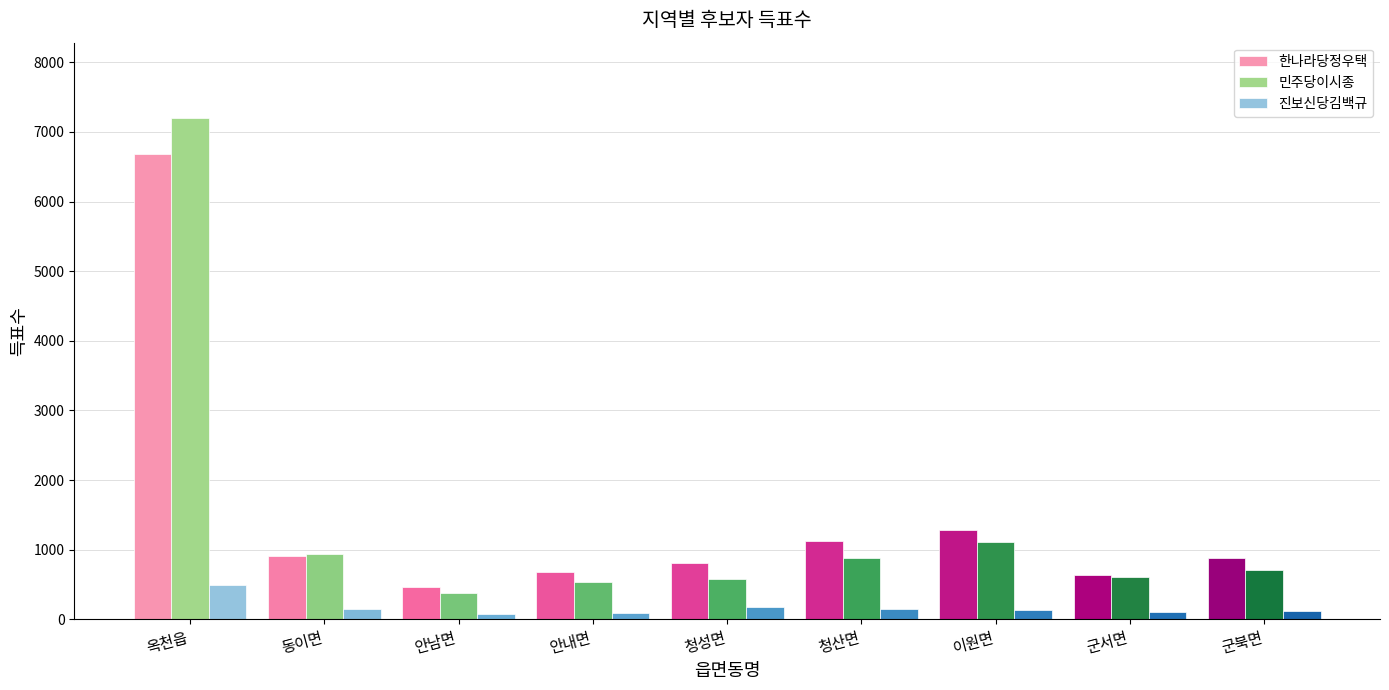

What is the average value of the 한나라당정우택 series?

1496